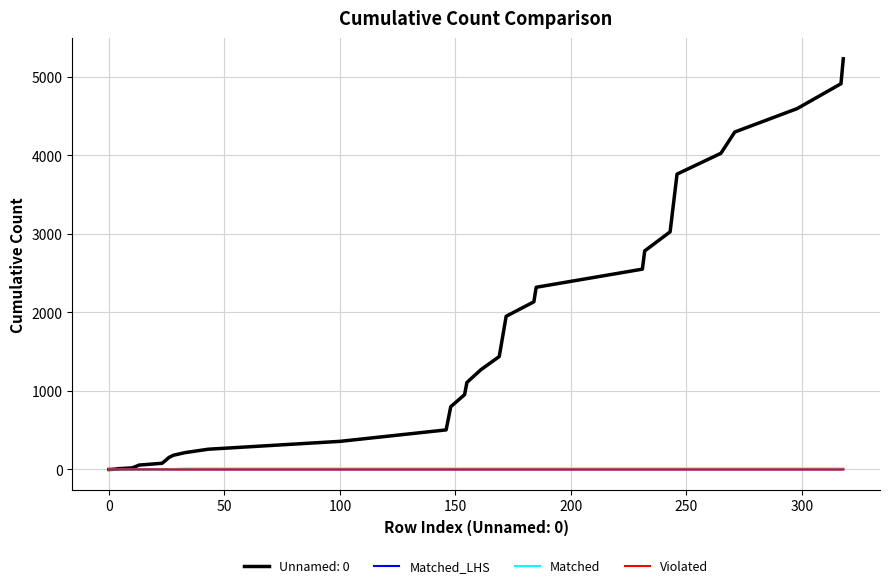

True or false: Matched_LHS and Matched cross at least once.

True